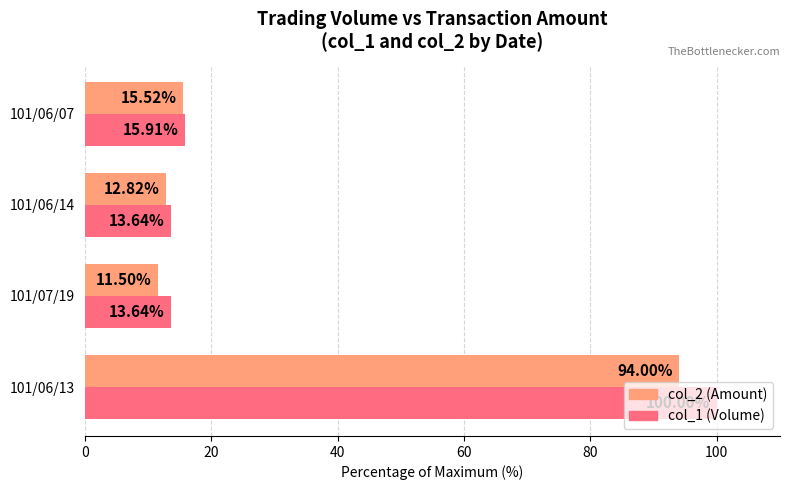

Where is col_1 (Volume) nearest to the value 56?

101/06/07